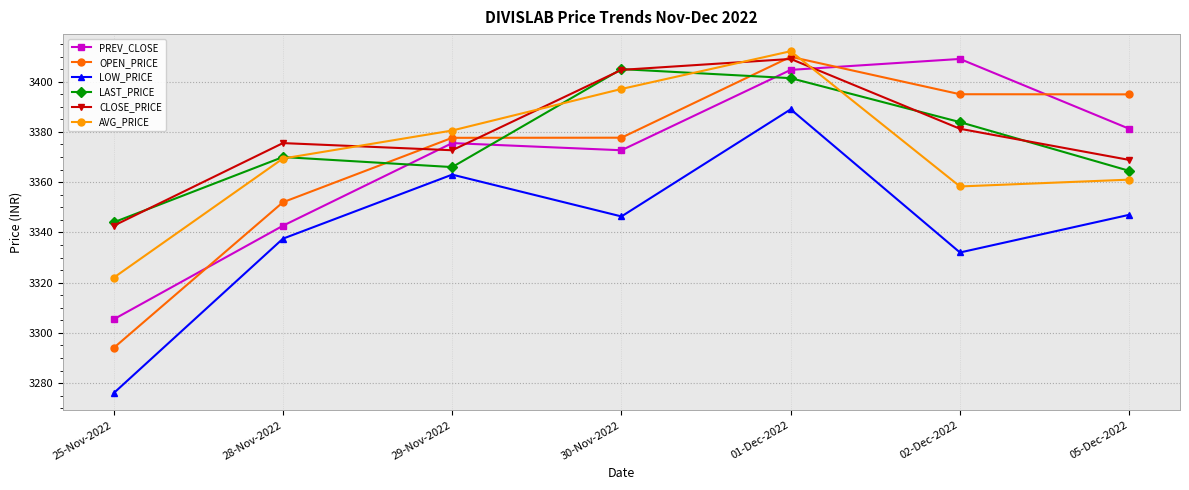

True or false: AVG_PRICE and OPEN_PRICE cross at least once.

True